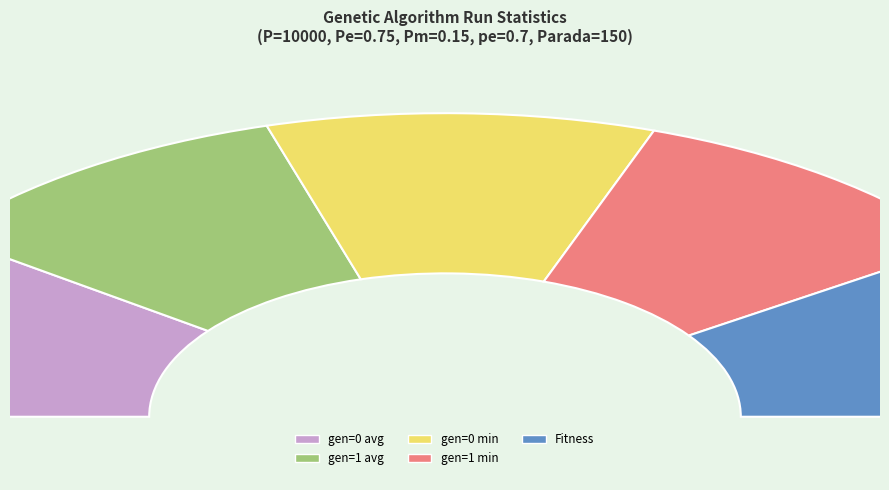

How many slices are in this pie chart?

5